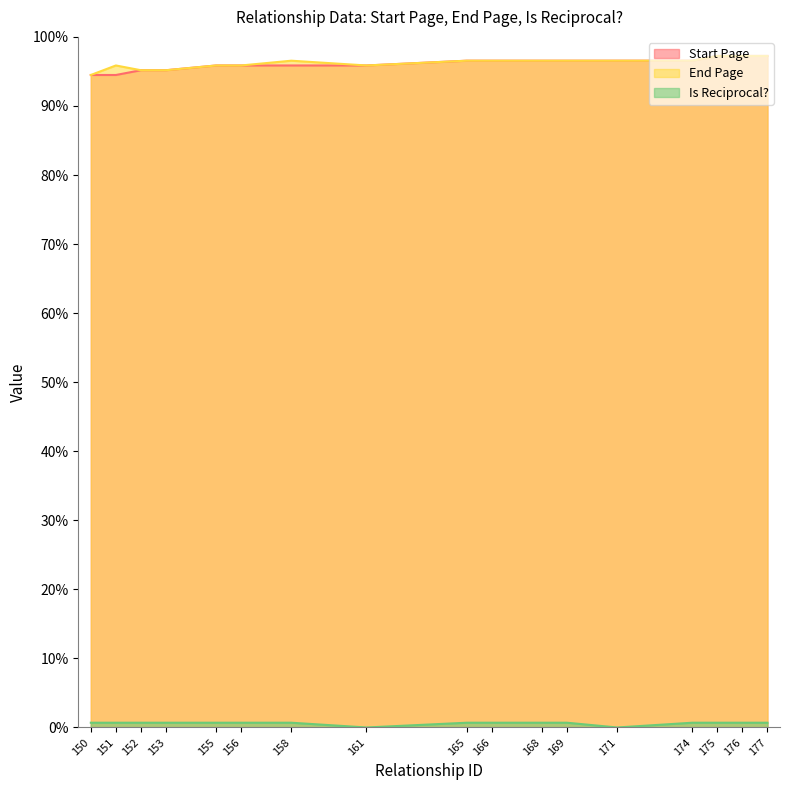

List the labels in order of Is Reciprocal? value, largest first.

150, 151, 152, 153, 155, 156, 158, 165, 166, 168, 169, 174, 175, 176, 177, 161, 171